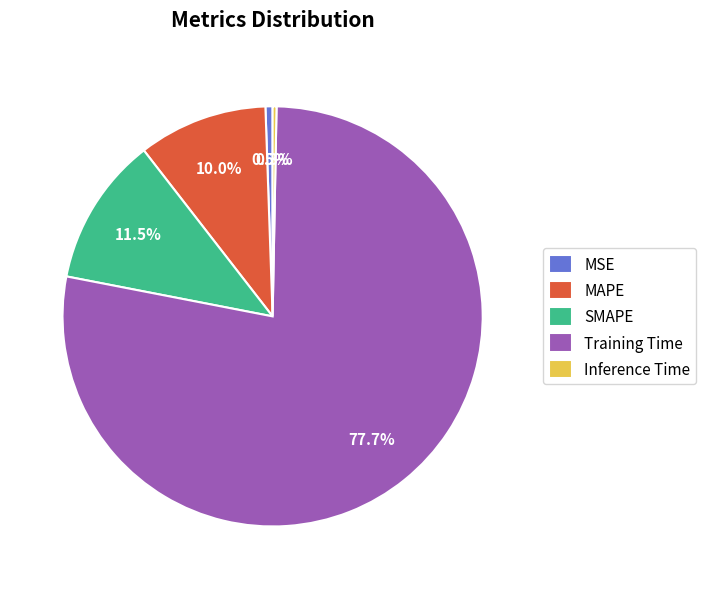

How many segments does this pie chart have?

5